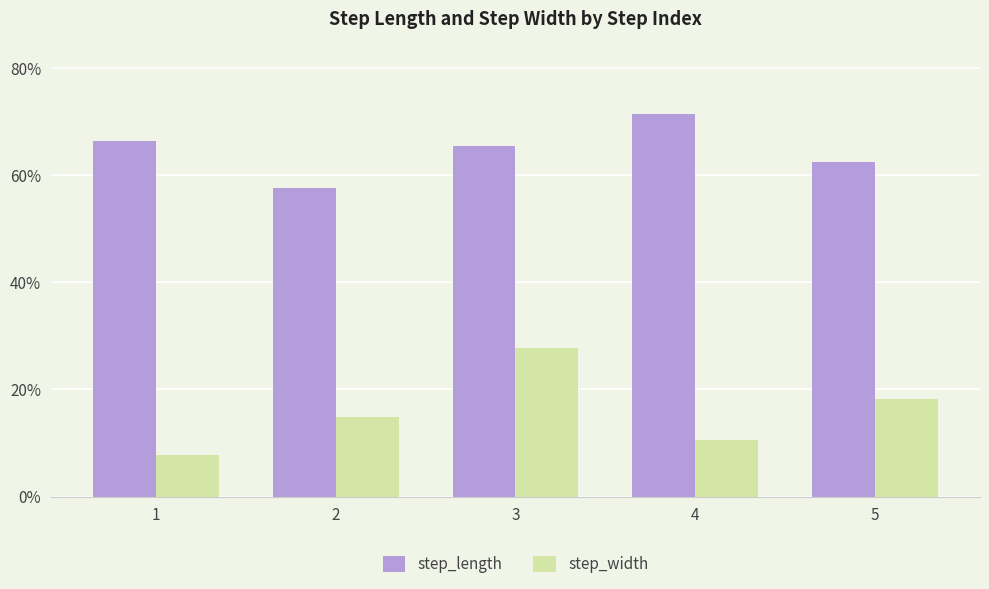

What is the difference between the highest and lowest values at 4?

0.6